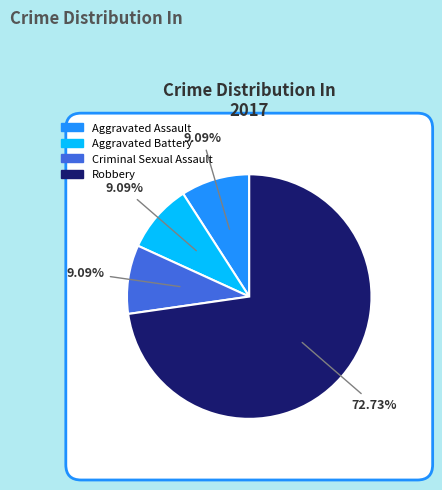

The Robbery slice represents 73% of the pie. True or false?

True